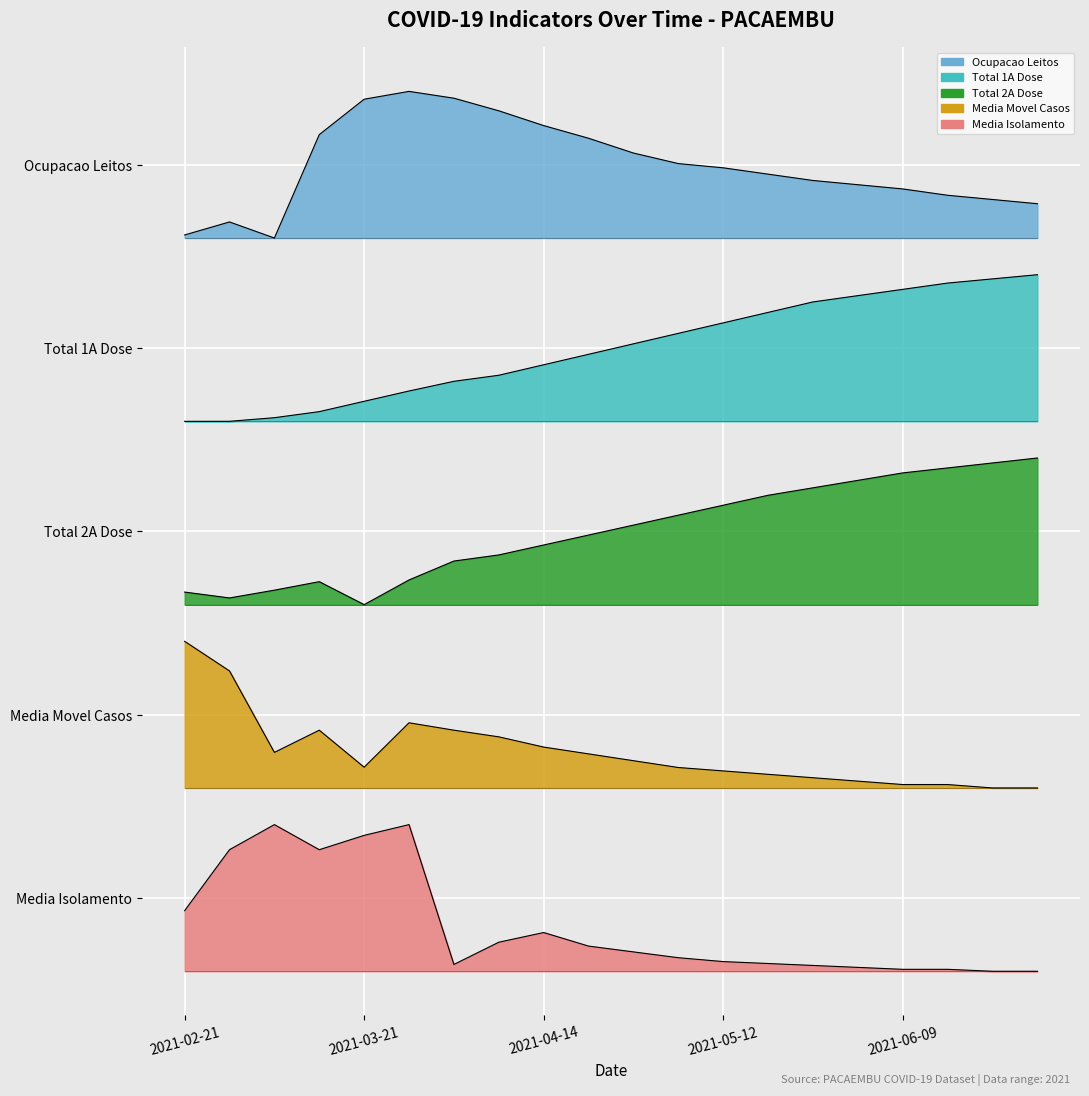

At which label is Total 2a Dose closest to 2?

2021-03-21